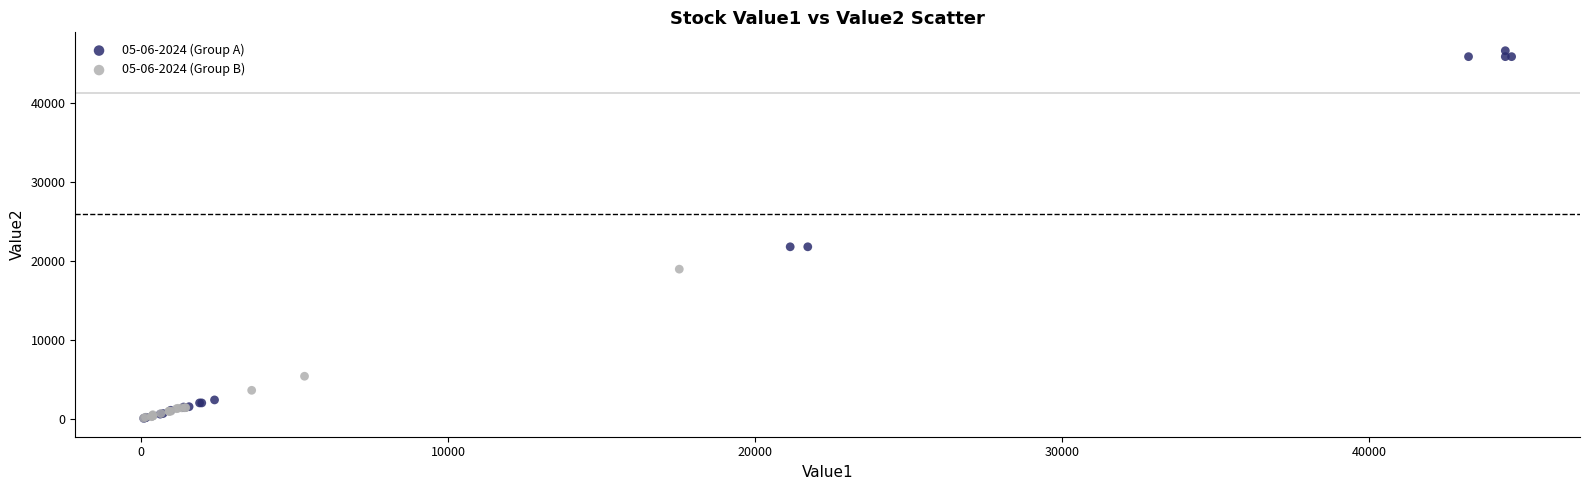

Which series has the widest spread of Y values?

05-06-2024 (Group A)